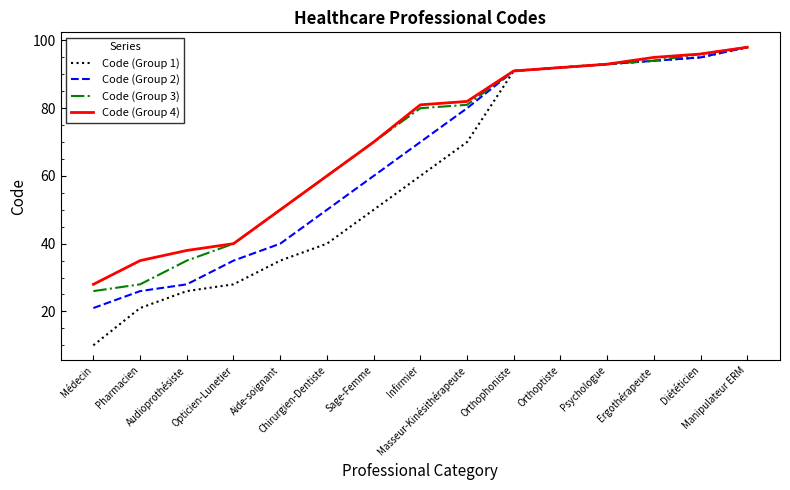

True or false: Code (Group 4) has more than 2 interior local peaks.

False